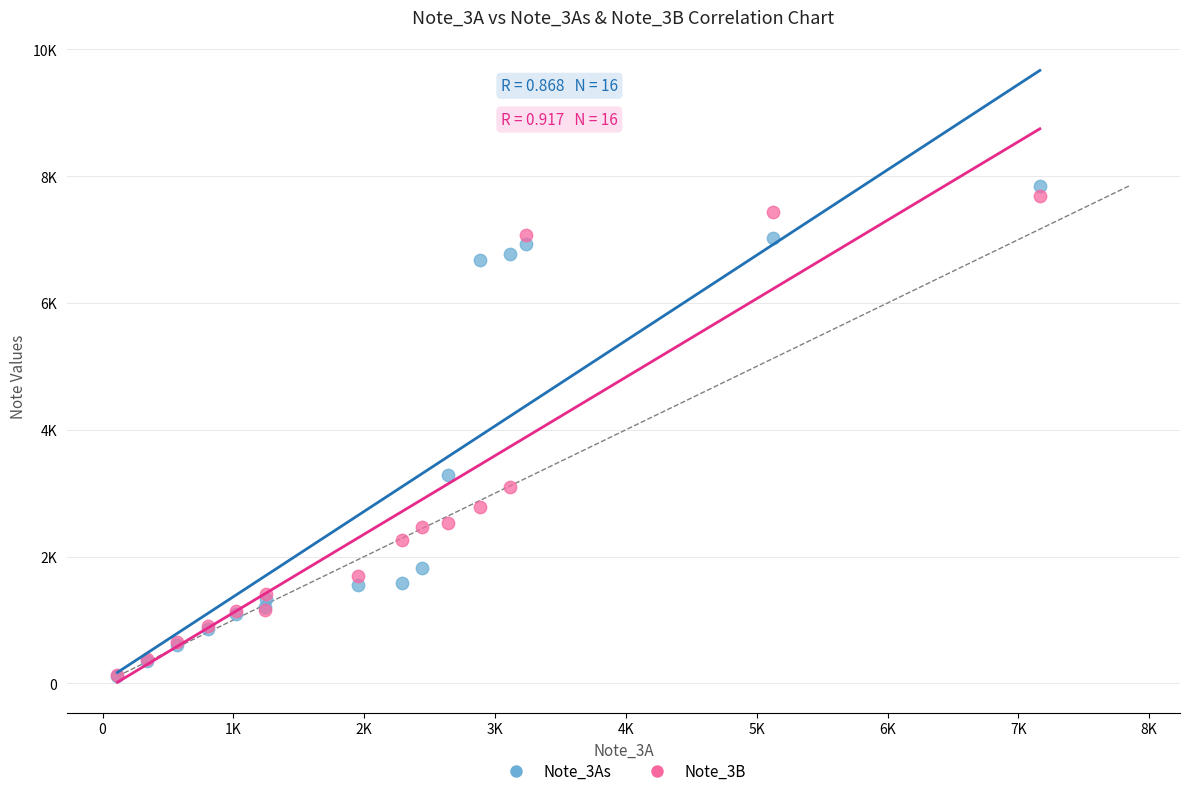

What are all the series names shown in the legend?

Note_3As, Note_3B